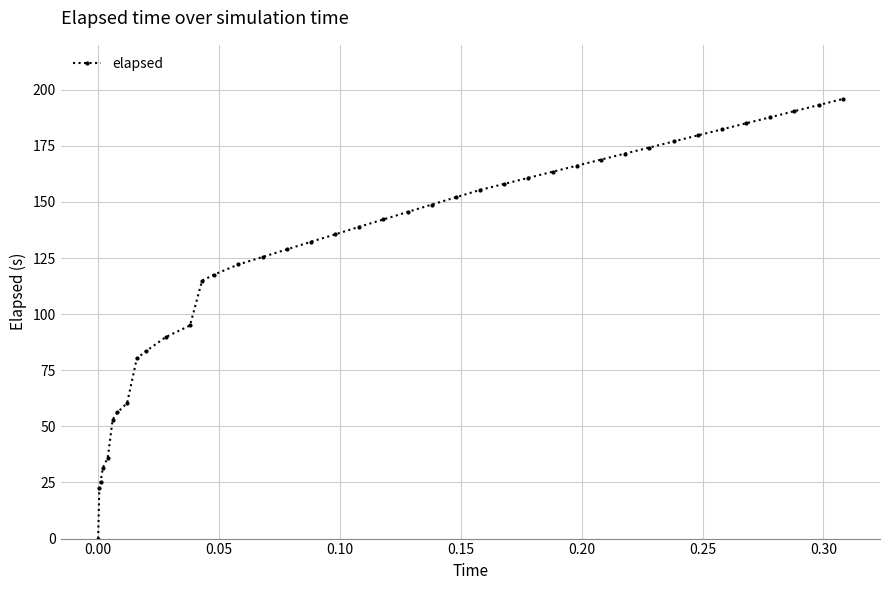

What is the maximum value shown in the chart?

195.9